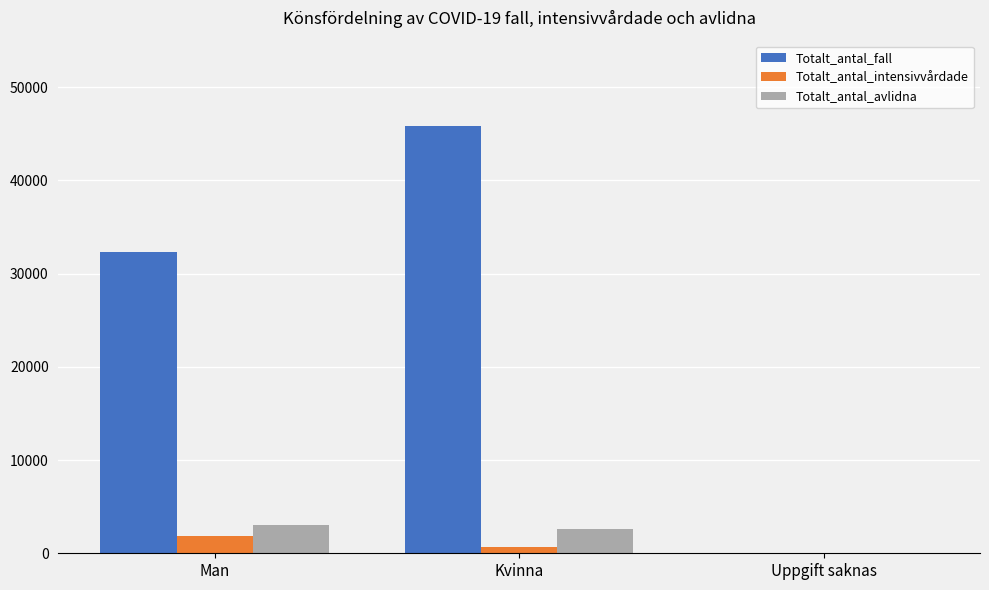

What is the approximate value of Totalt_antal_fall at Kvinna?

45806